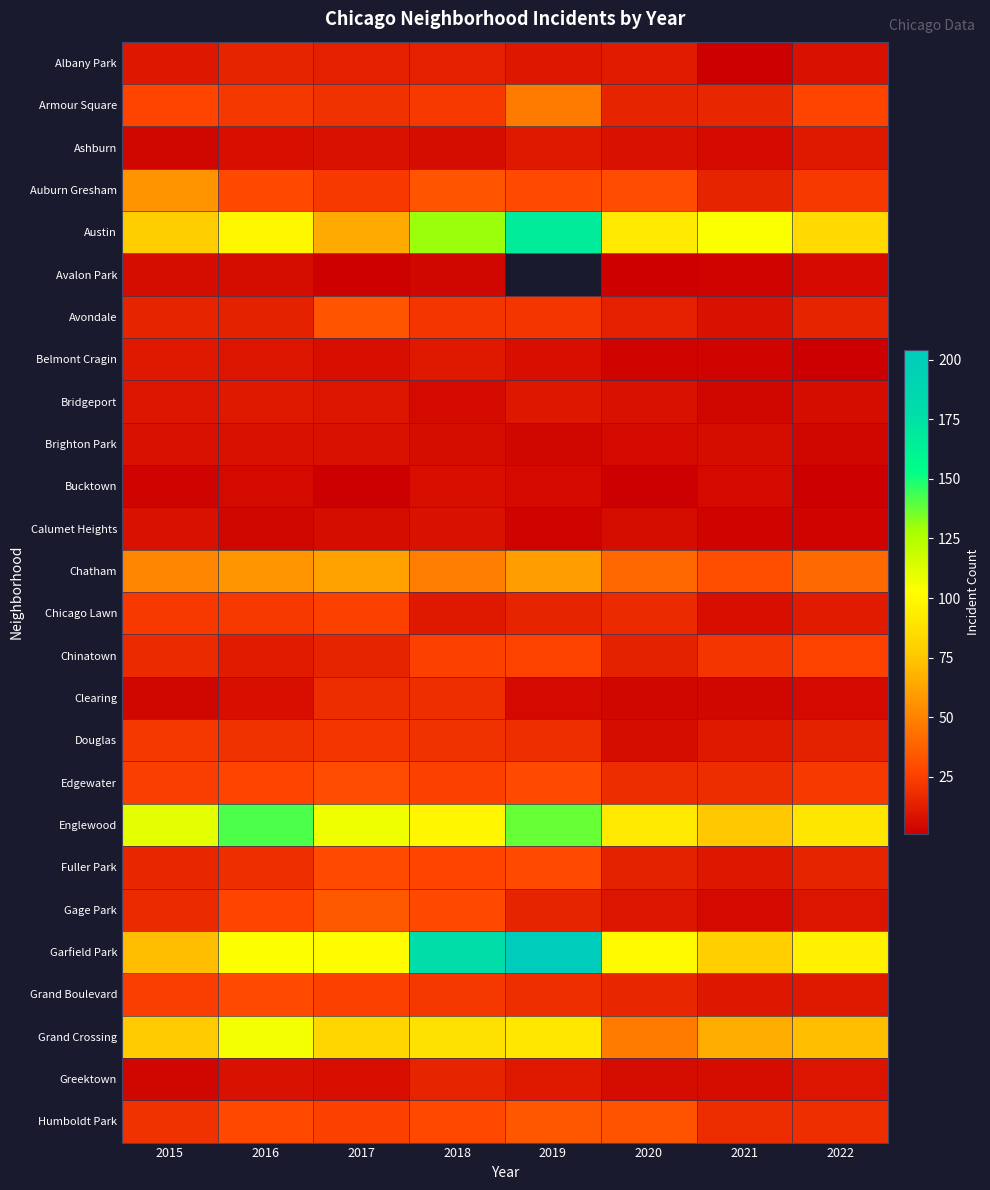

Is the value of Englewood at 2020 greater than the value of Avondale at 2016?

Yes